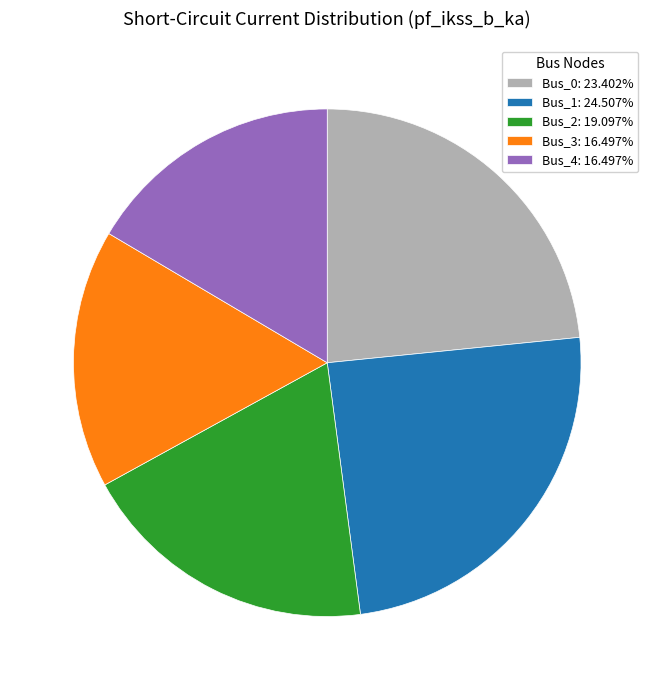

Approximately how many times larger is the value at Bus_2: 19.097% compared to Bus_4: 16.497%?

1.2